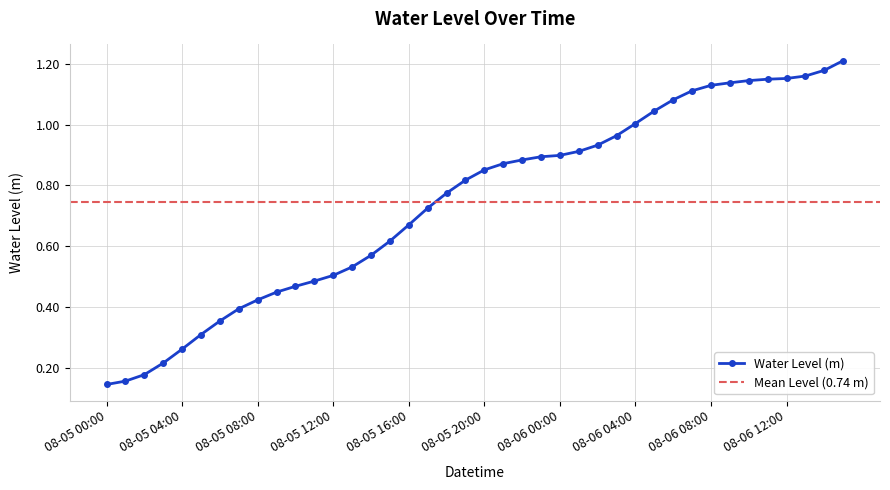

Reading left to right, what are all the values shown in this chart?

0.1	0.2	0.2	0.2	0.3	0.3	0.4	0.4	0.4	0.4	0.5	0.5	0.5	0.5	0.6	0.6	0.7	0.7	0.8	0.8	0.9	0.9	0.9	0.9	0.9	0.9	0.9	1.0	1.0	1.0	1.1	1.1	1.1	1.1	1.1	1.1	1.2	1.2	1.2	1.2